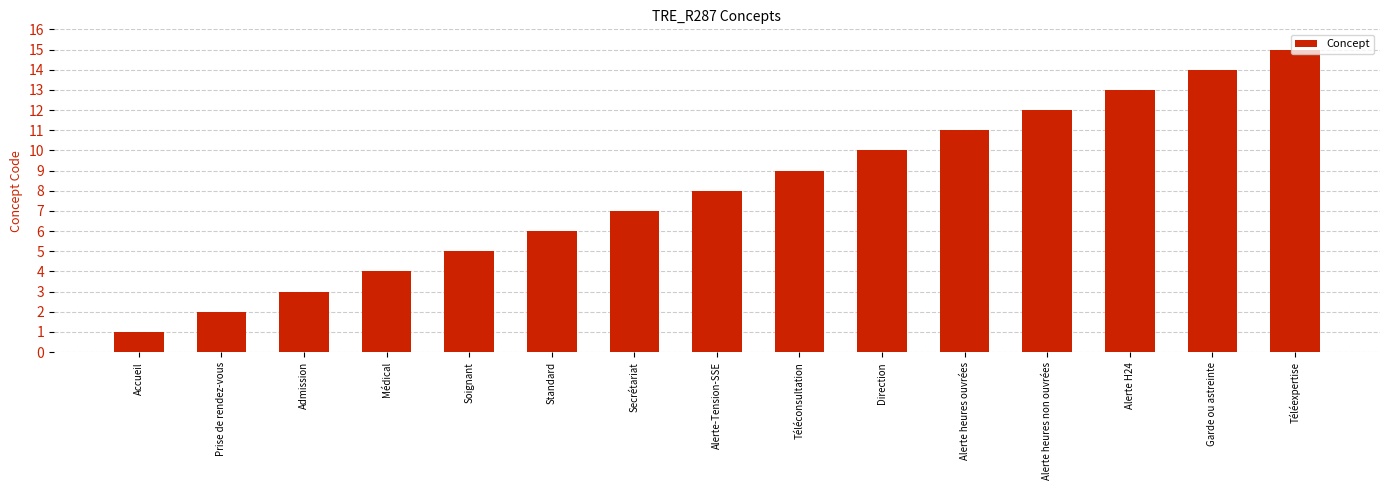

At which category does the chart reach its minimum across all series?

Accueil